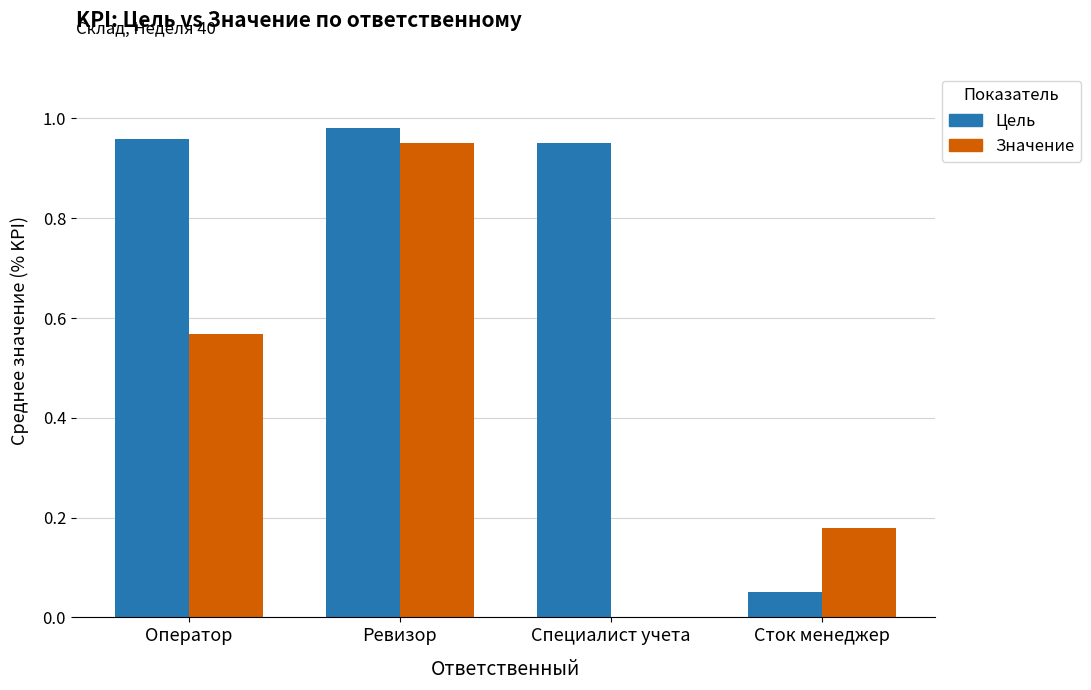

The Значение series shows 0.3 at Оператор. True or false?

False